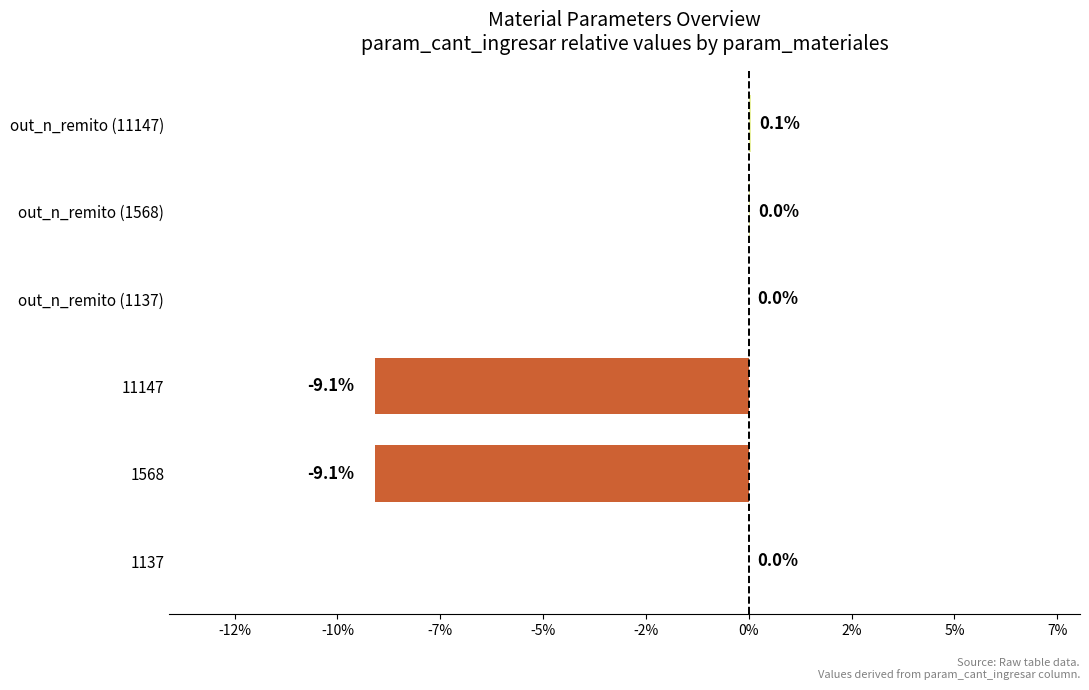

Are the bars horizontal?

Yes